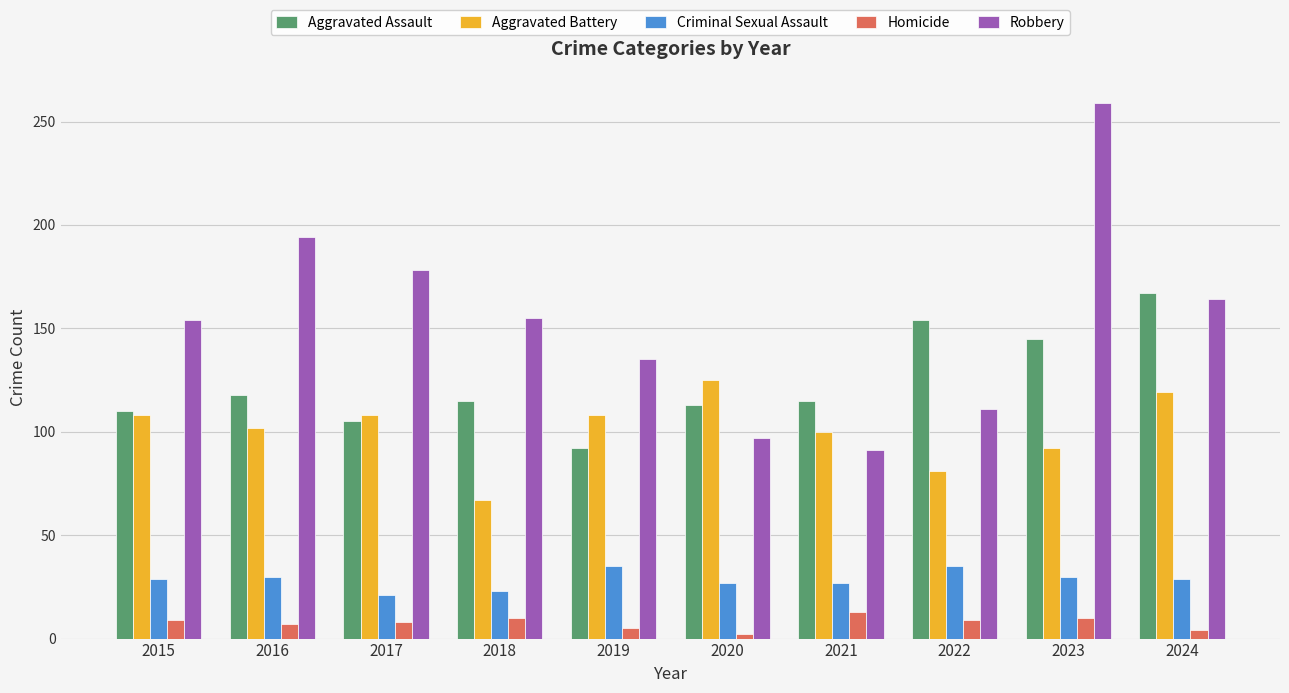

What is the minimum value shown in the chart?

2